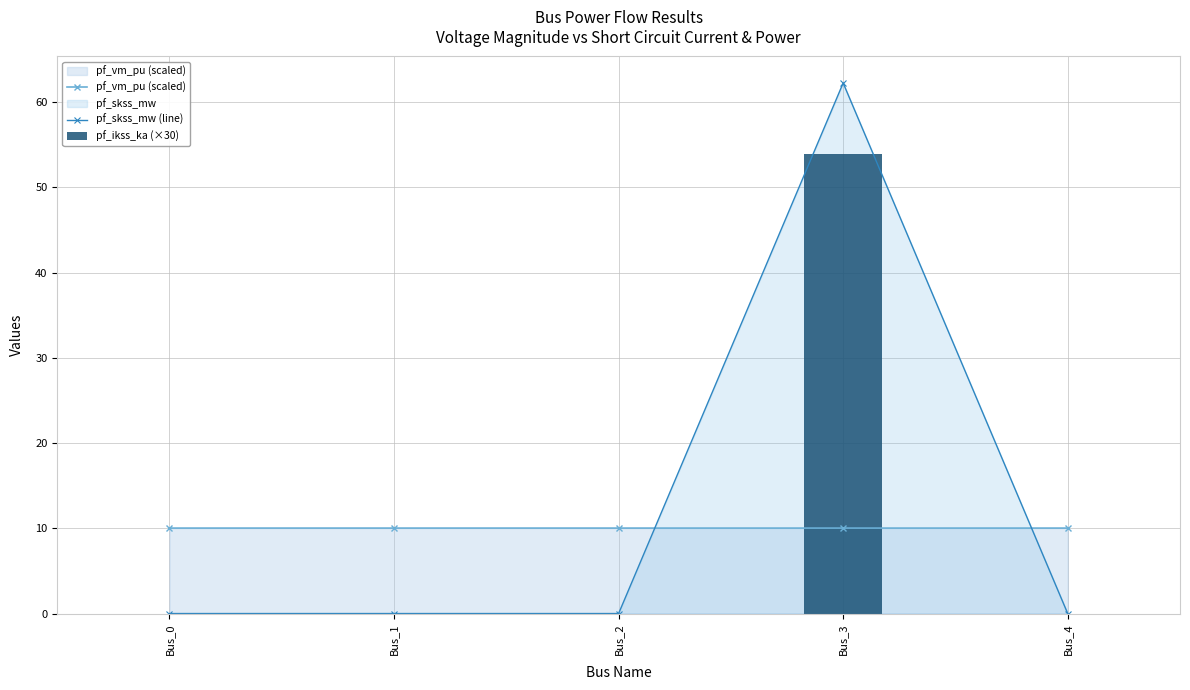

What are all the series names shown in the legend?

pf_vm_pu (scaled), pf_skss_mw (line), pf_ikss_ka (×30)